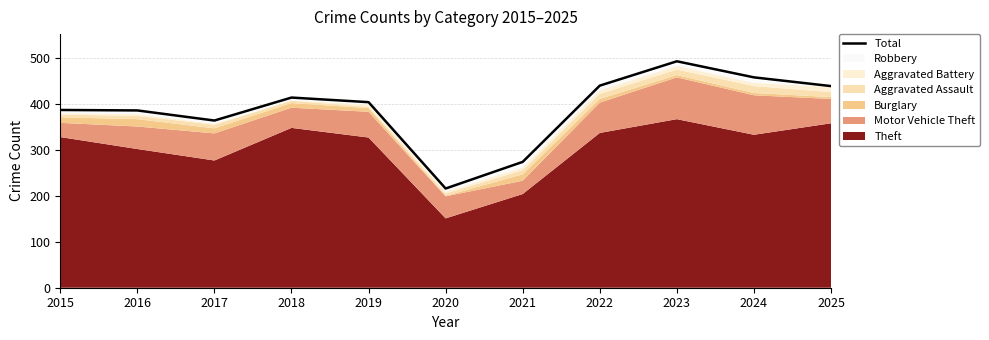

What is the sum of the values at 2016 and 2019?

790